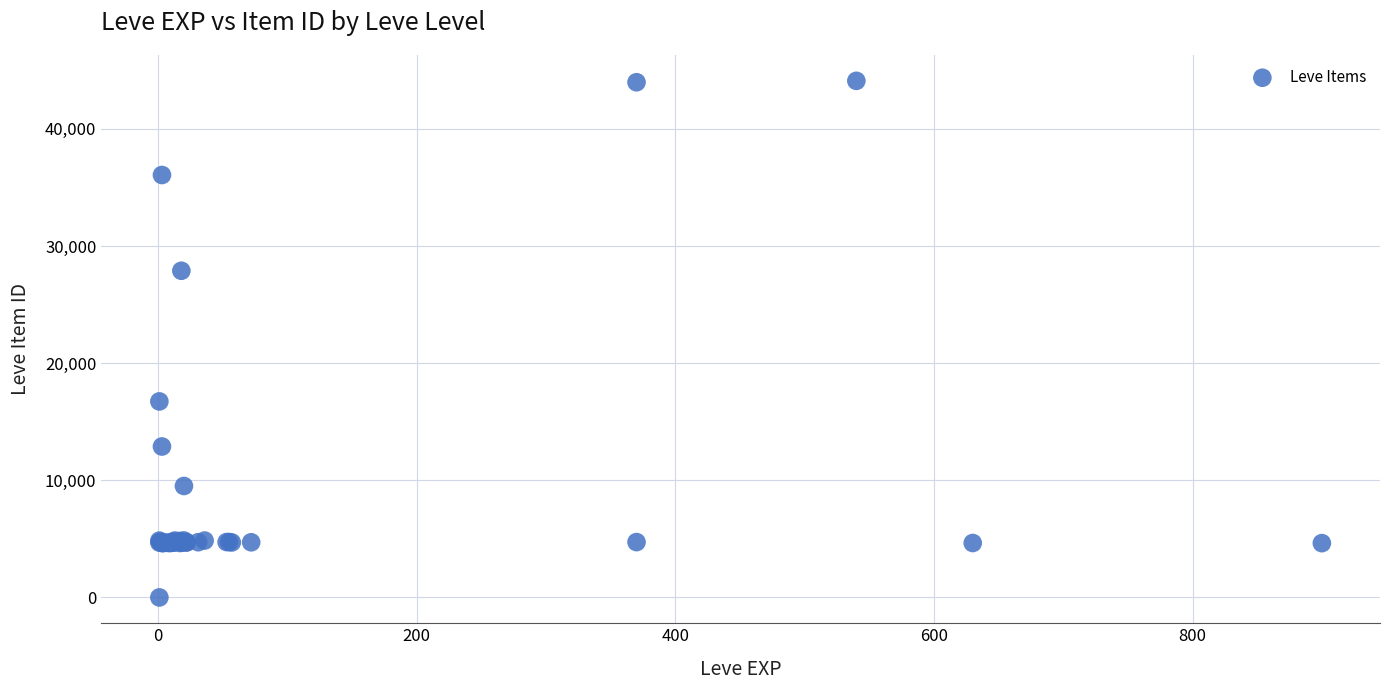

What Y value in the scatter plot is closest to 22050?

16734